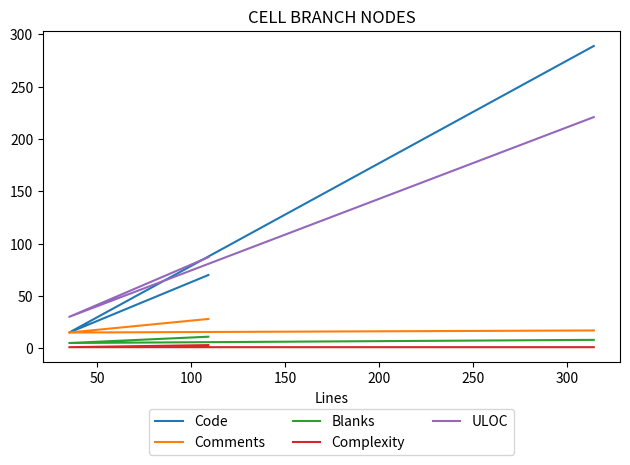

What is the value of the Blanks point at the 3rd from the left?

8